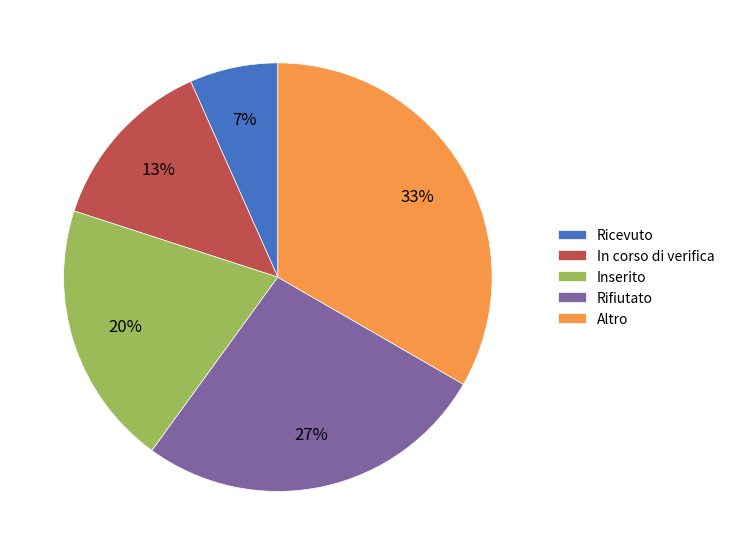

To the nearest percent, what percentage of the pie is Altro?

33%